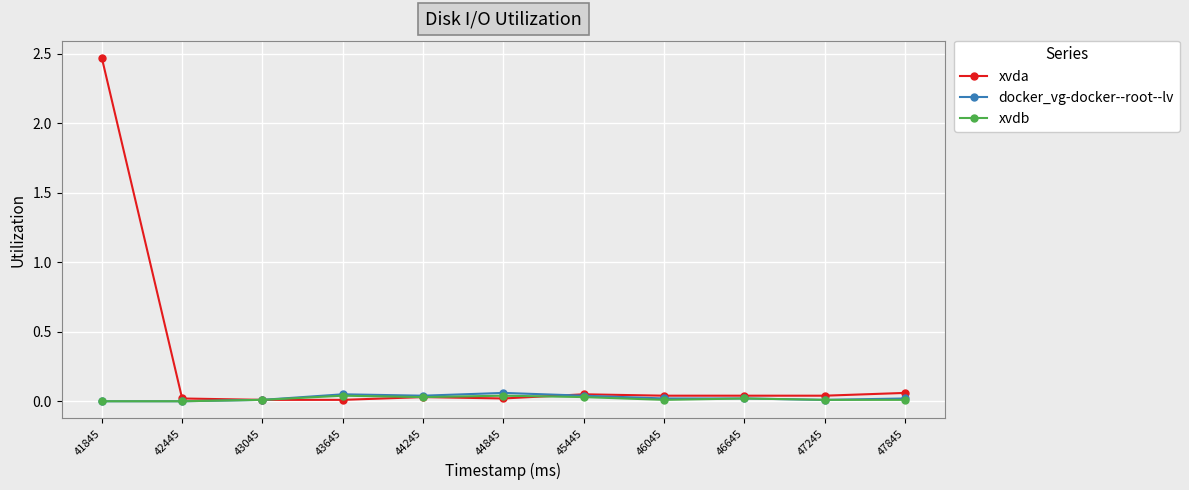

At which label does xvda reach its peak?

41845